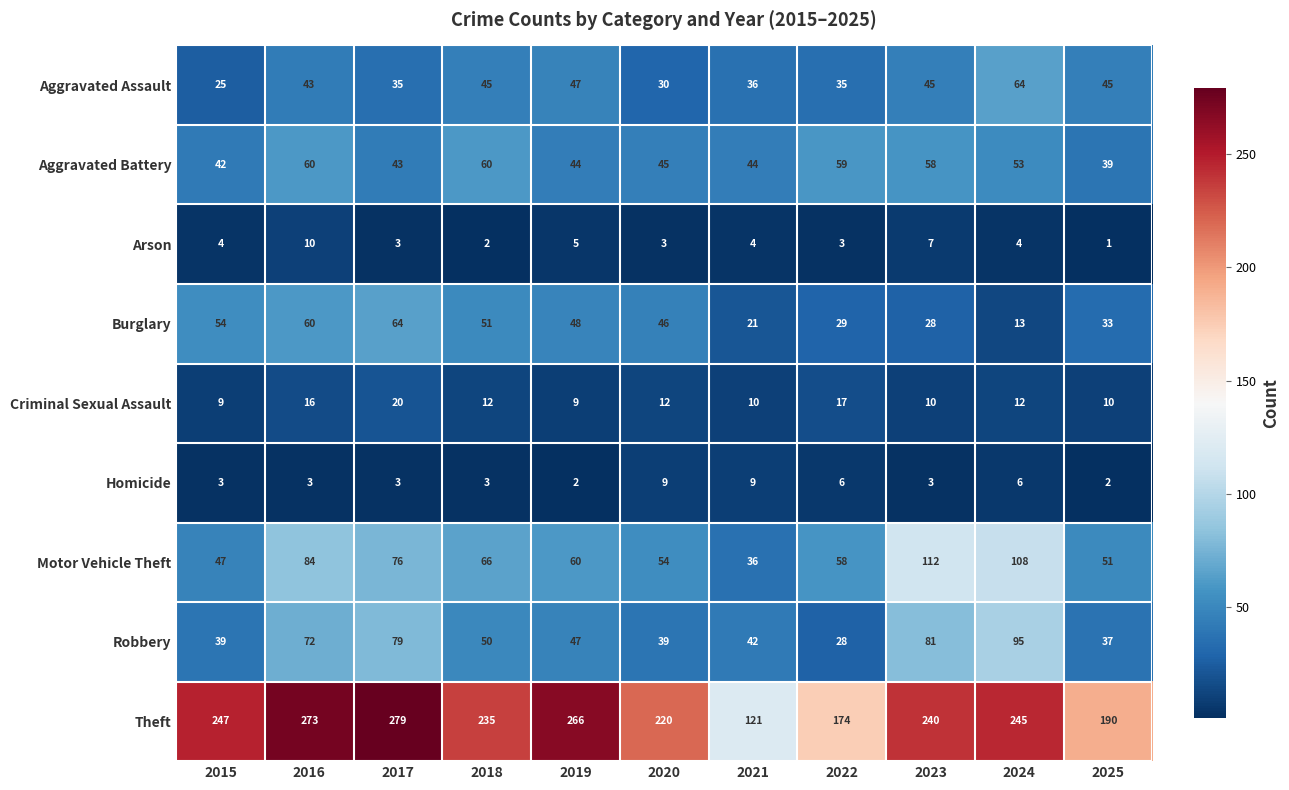

Read the Criminal Sexual Assault value at 2025.

10